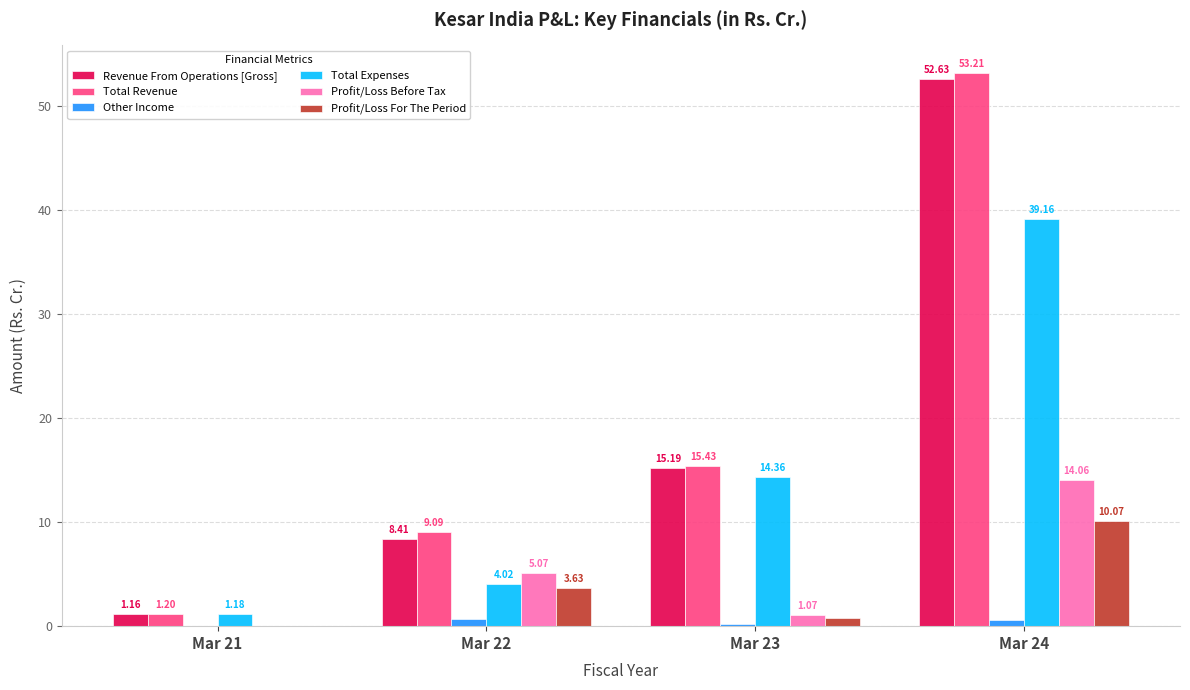

How many categories are shown in the chart?

4